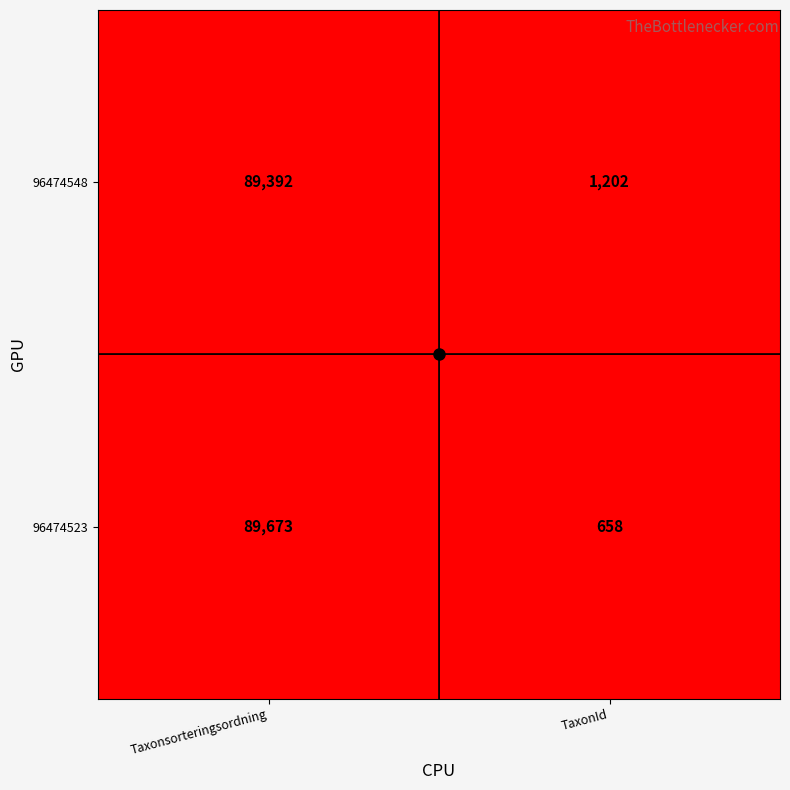

What is the total value across all series at TaxonId?

1860